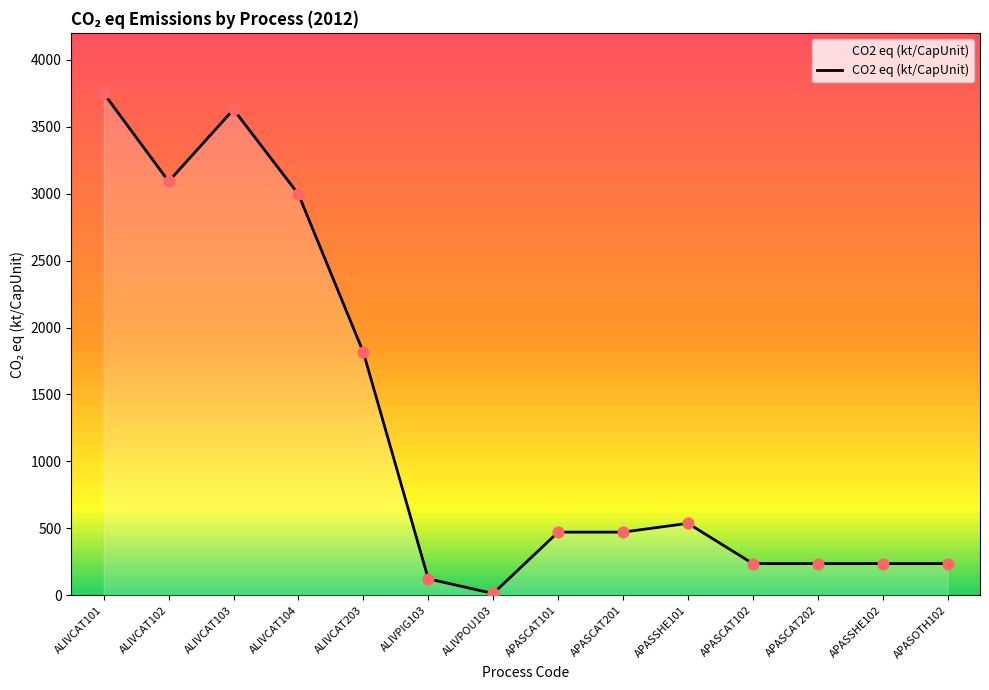

What is the change in value from ALIVCAT104 to ALIVPOU103?

-2983.1